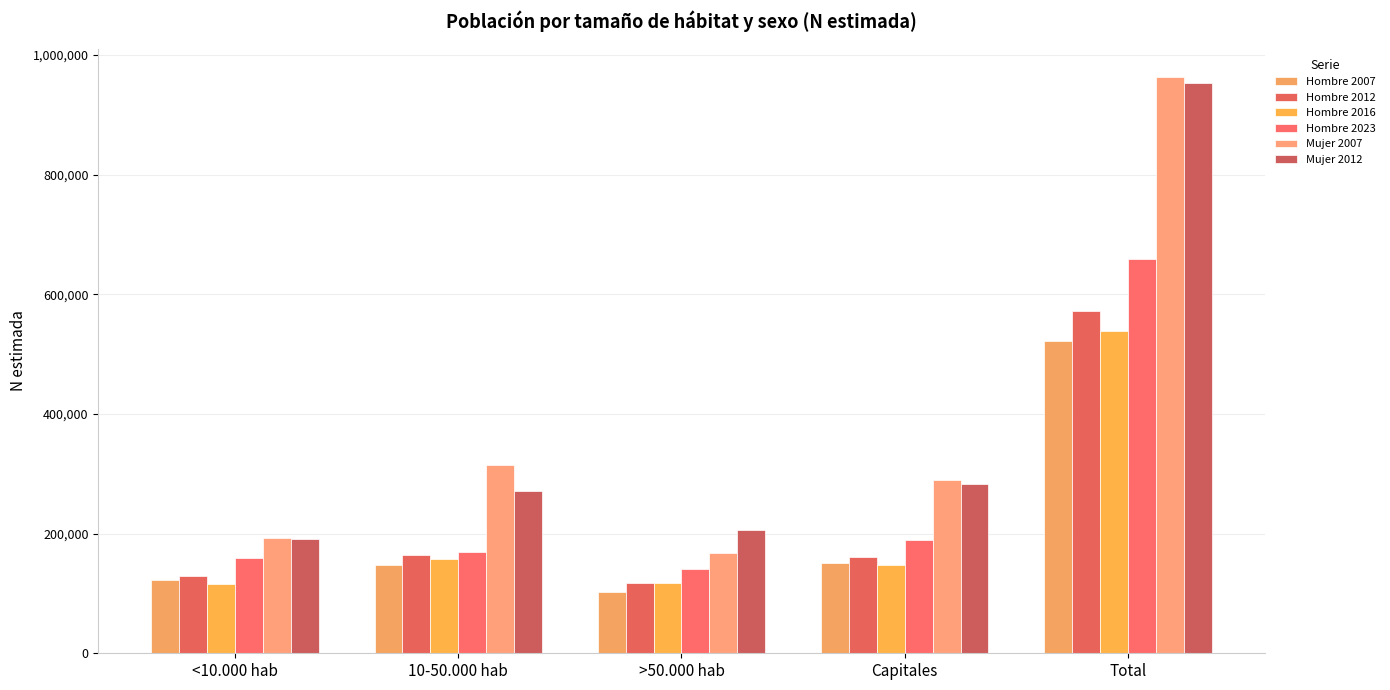

Which series has the largest total across all categories?

Mujer 2007